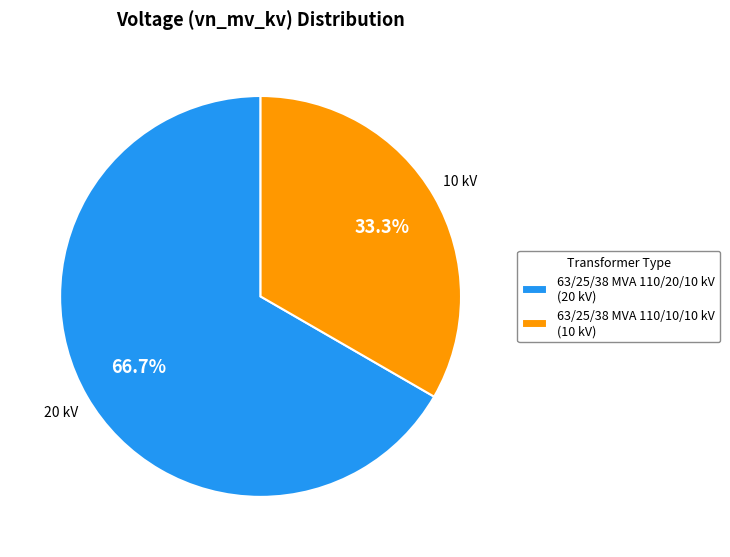

Is it true that 63/25/38 MVA 110/20/10 kV is 67% of the pie?

True